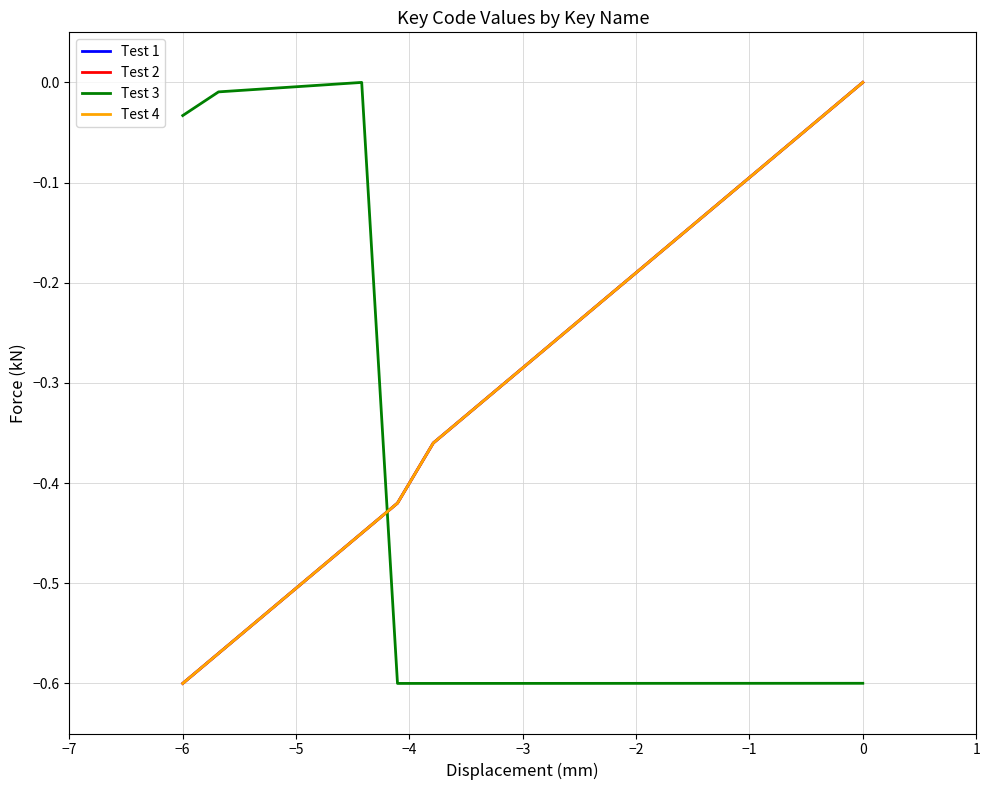

True or false: Test 4 and Test 2 intersect in this chart.

False